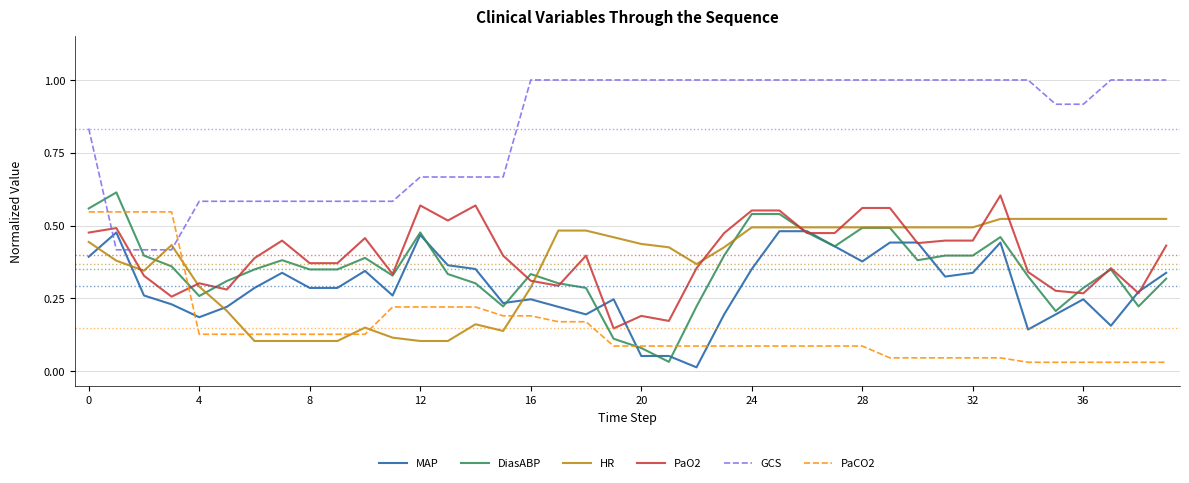

What is the difference between the second highest and minimum values in the MAP series?

0.5